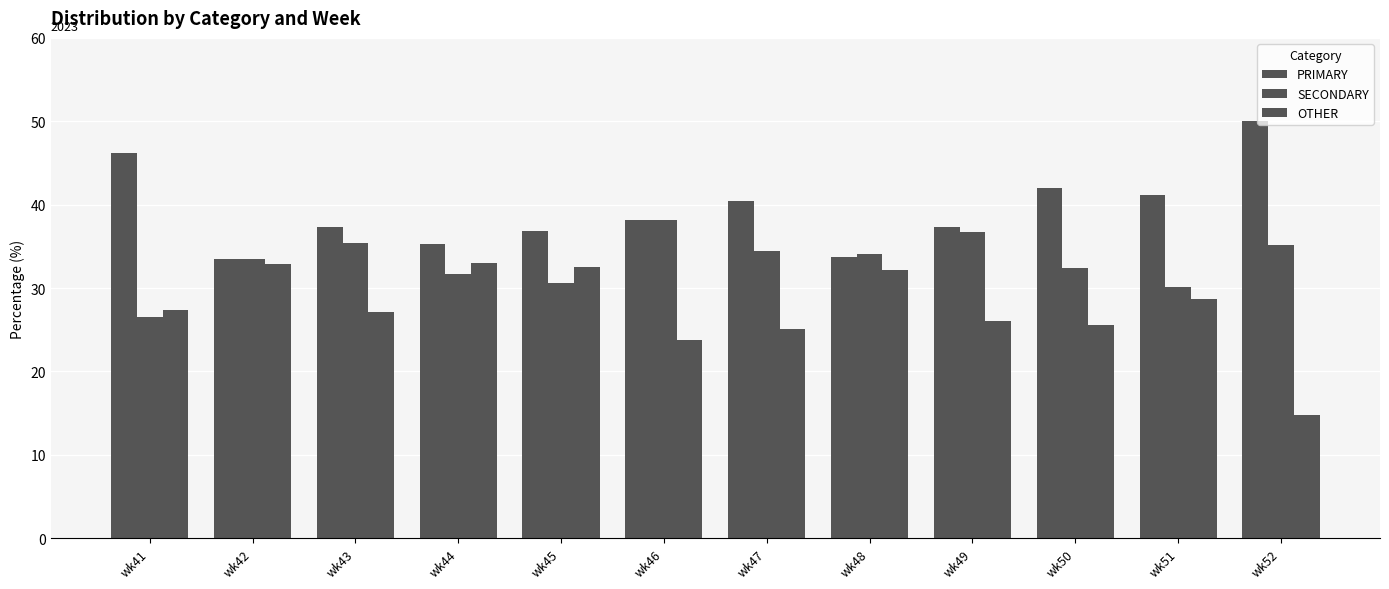

How many values in the PRIMARY series are below 38?

6